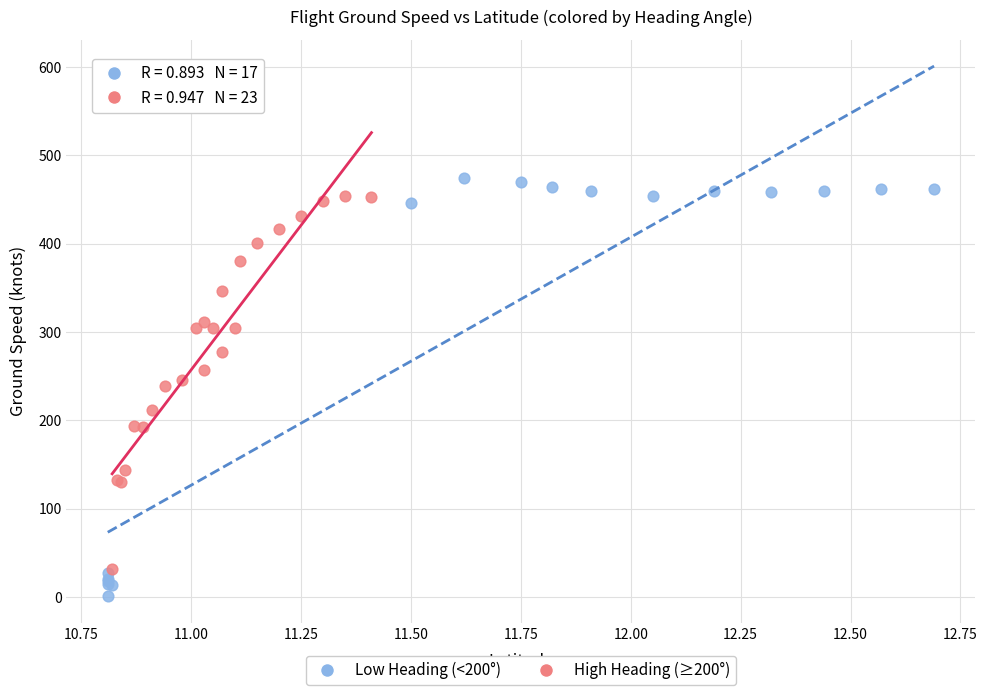

Which series contains the lowest Y value?

Low Heading (<200°)